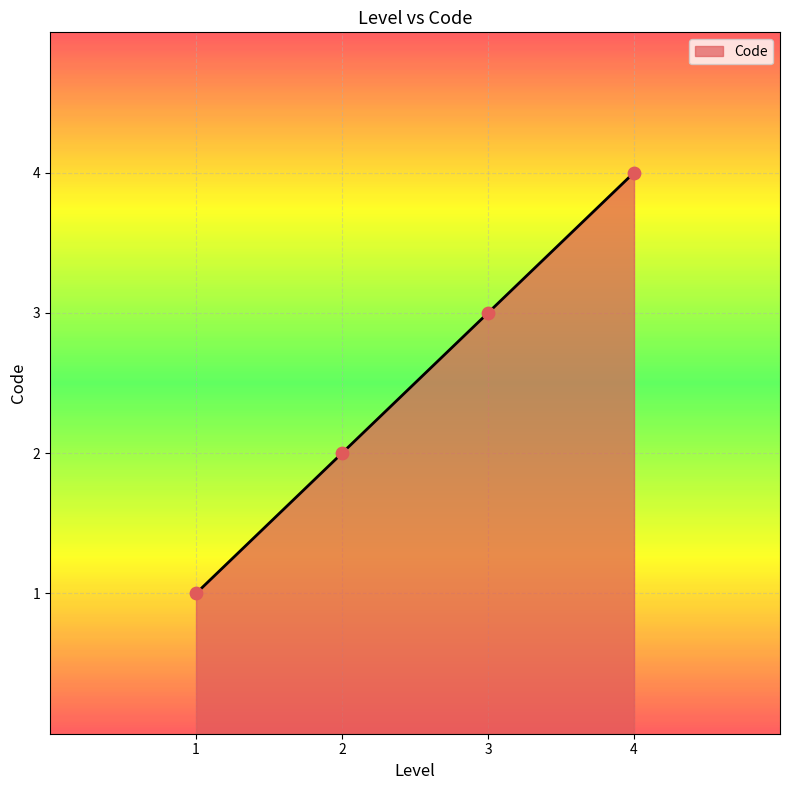

What is the ratio of the value at 2 to the value at 3?

0.7